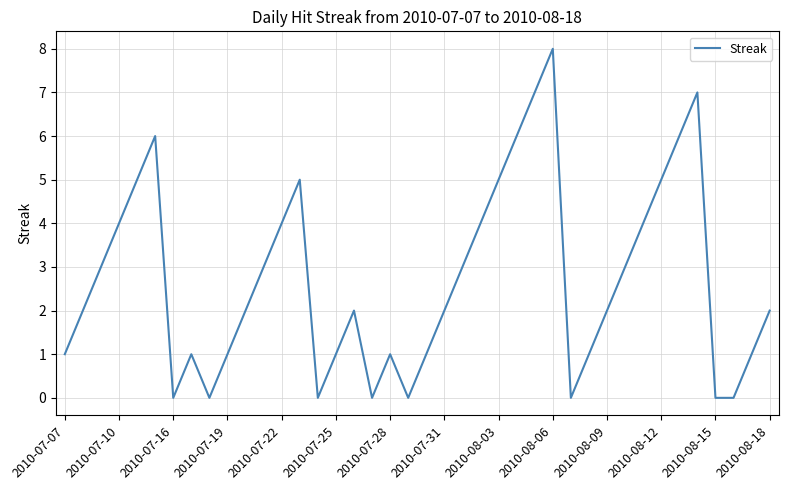

What is the maximum value shown in the chart?

8